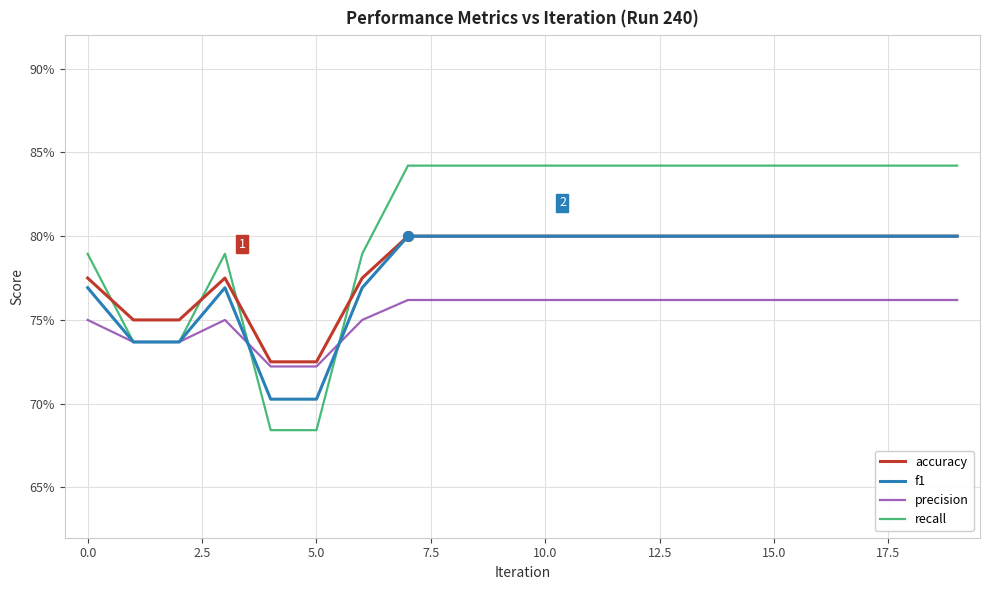

Is this an area chart (filled region under the line)?

No